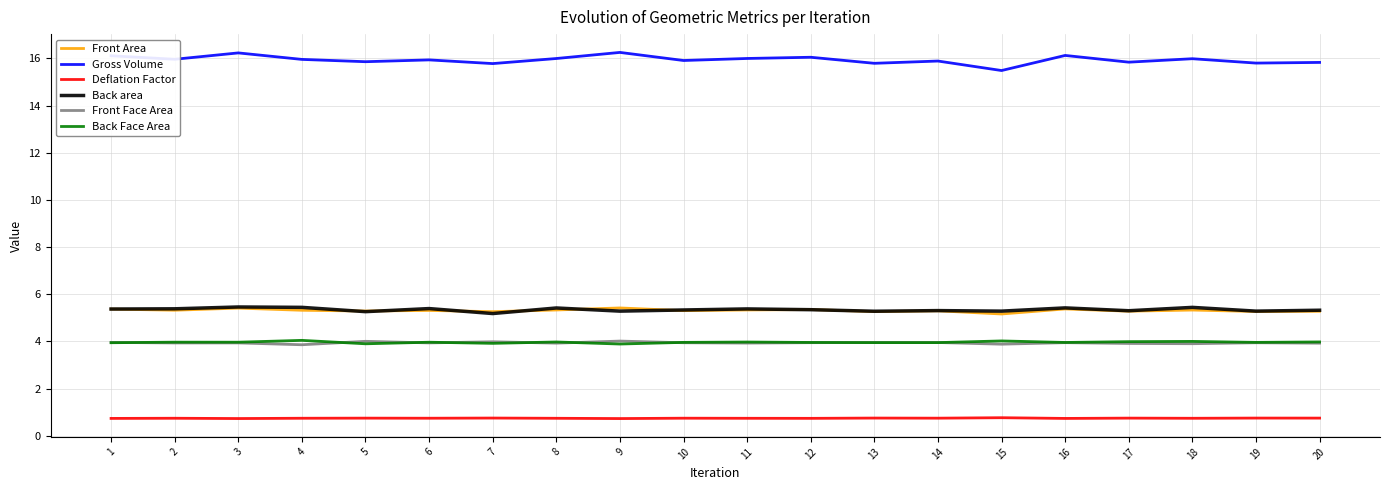

True or false: Gross Volume and Back Face Area cross at least once.

False